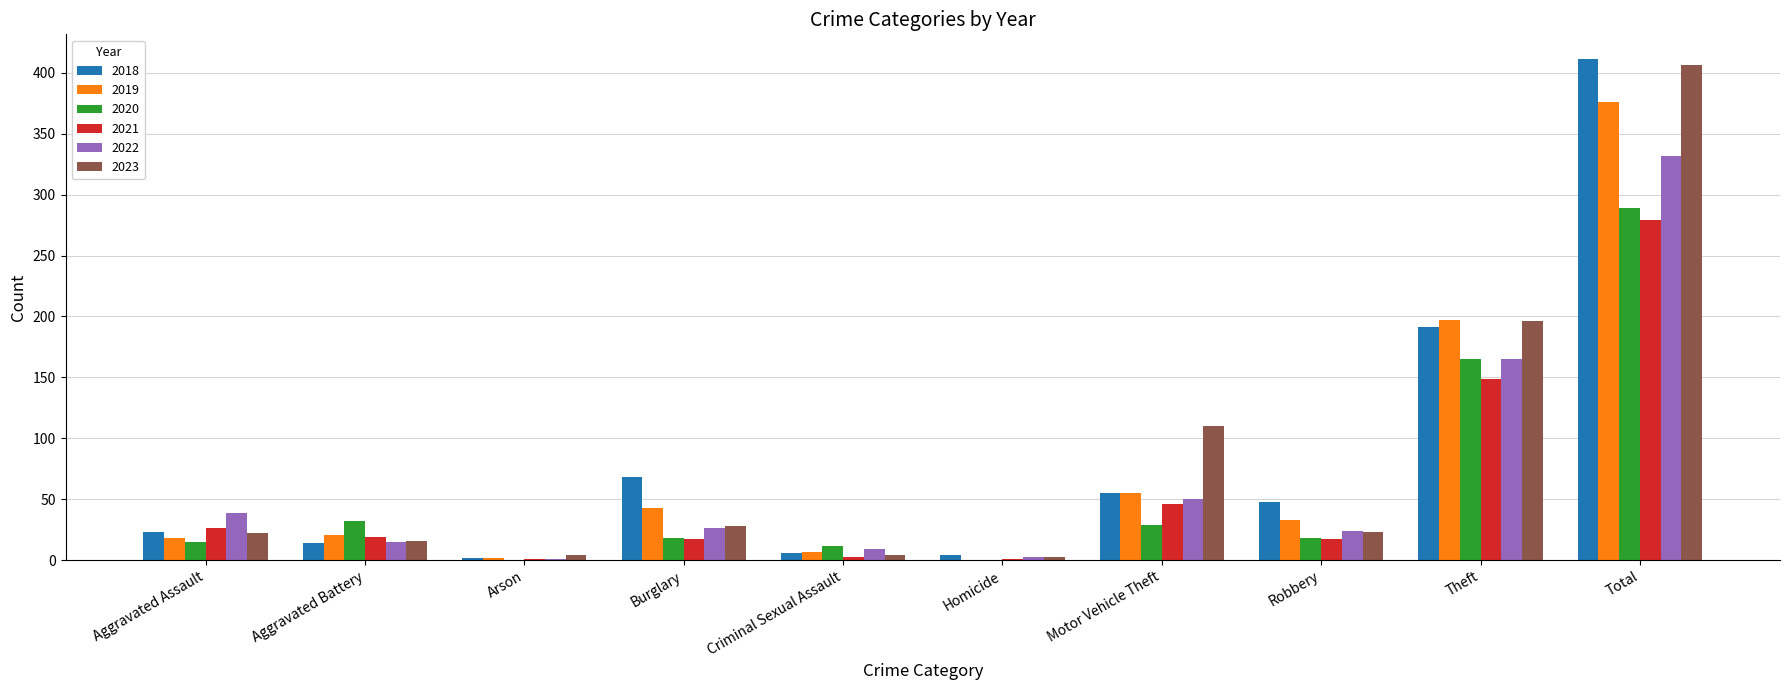

Count the number of data series in this chart.

6